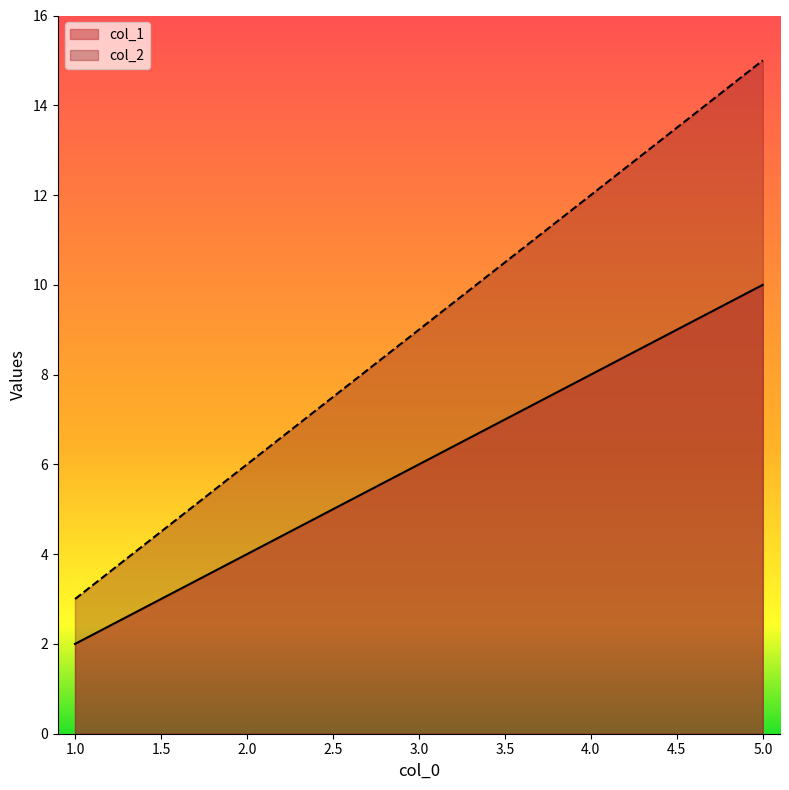

Reading left to right, transcribe all the data shown in this chart.

col_1: 2	4	6	8	10
col_2: 3	6	9	12	15